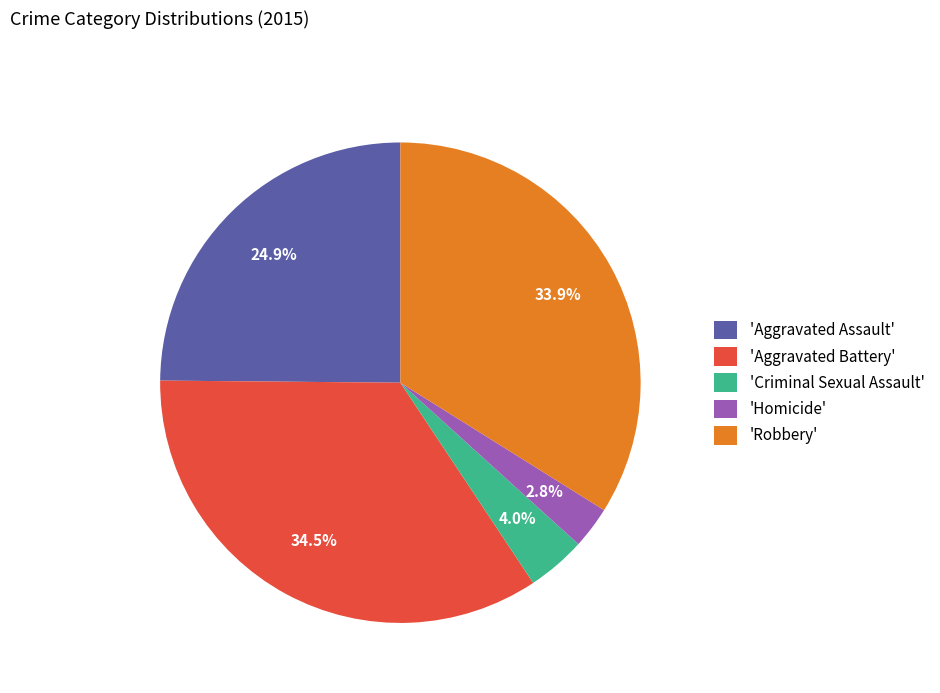

Does any single category account for the majority?

No